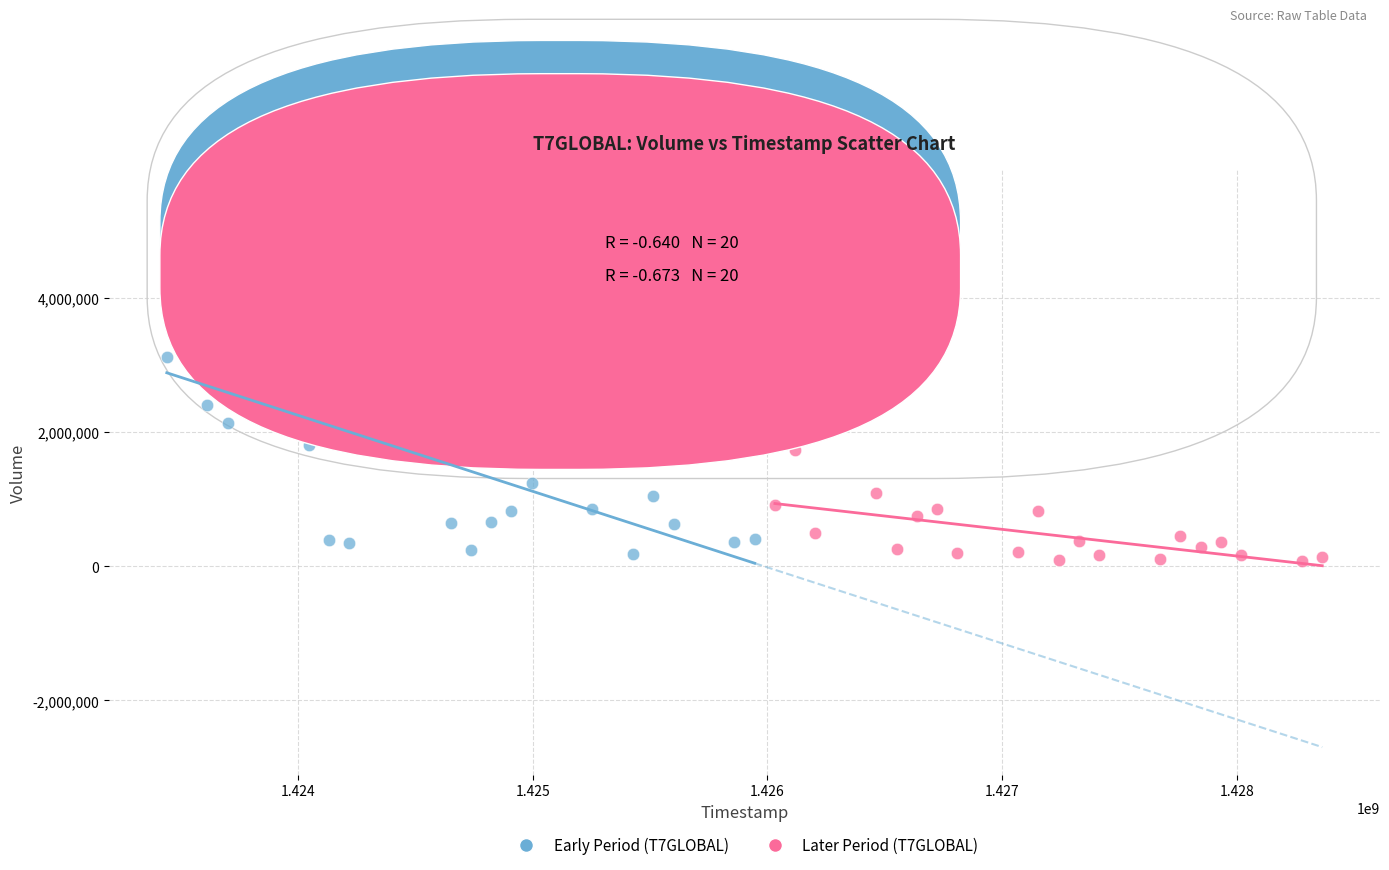

Which series reaches the maximum Y coordinate?

Early Period (T7GLOBAL)